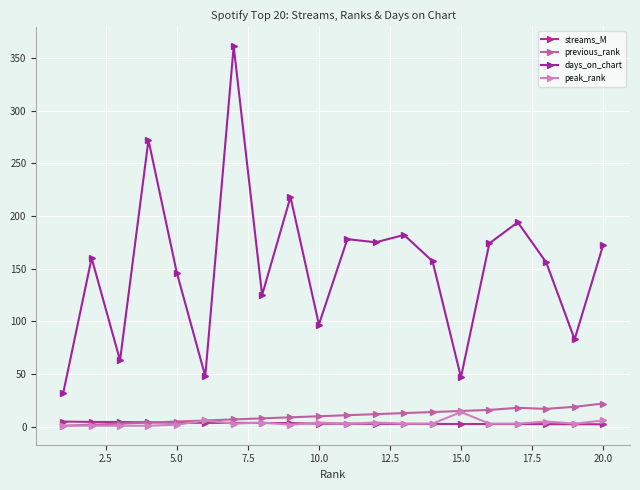

What are all the series names shown in the legend?

streams_M, previous_rank, days_on_chart, peak_rank